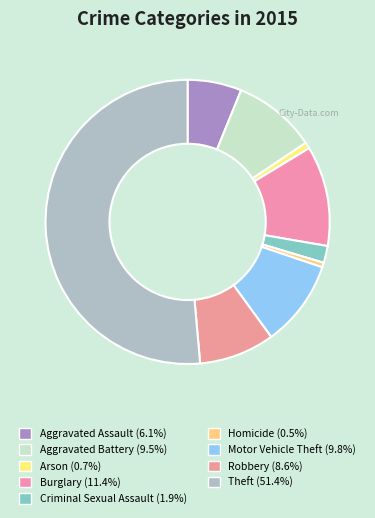

Approximately how many times larger is the value at Aggravated Battery compared to Aggravated Assault?

1.5